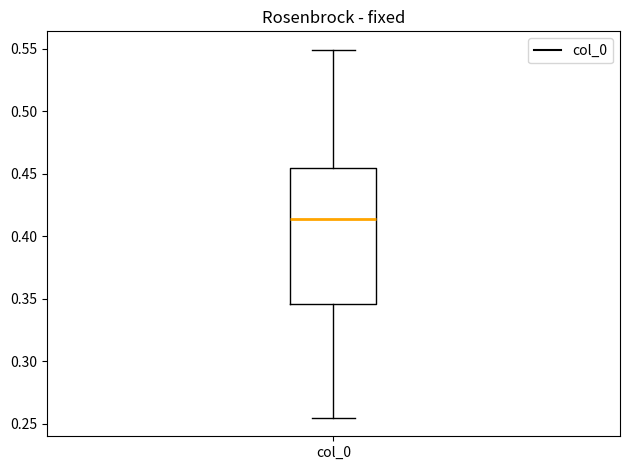

Read this box plot against the y-axis: the position of the median line, the range covered by the box, and the ends of both whiskers. The values are not printed on the chart, so give them approximately, as read against the axis.

median 0.415, box 0.345 to 0.455, whiskers 0.255 to 0.550